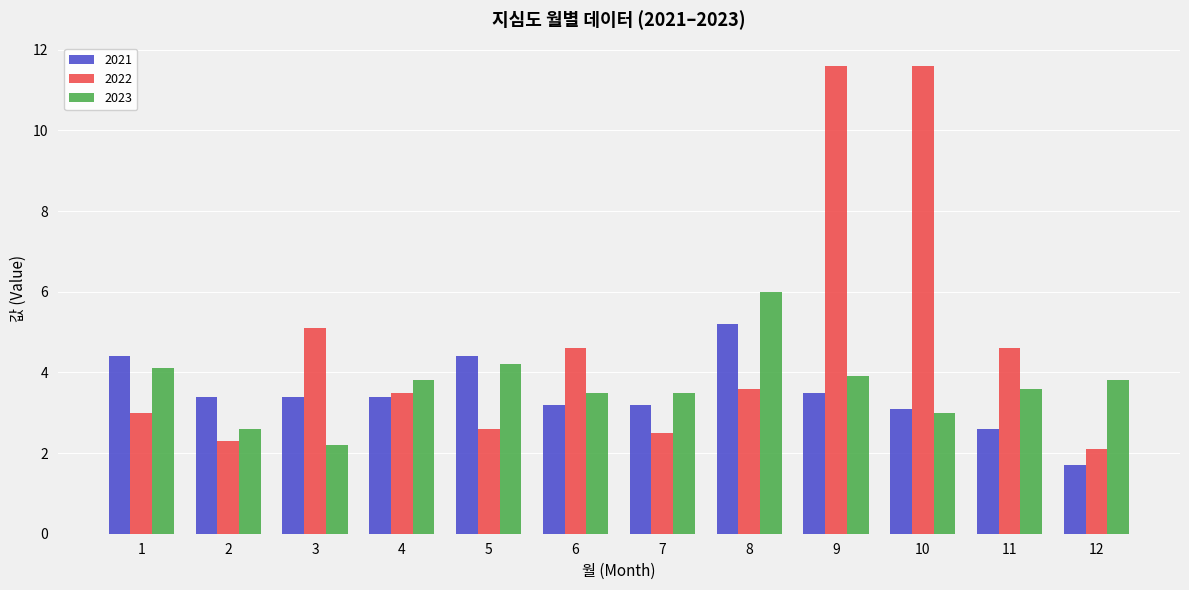

How many bars are there in each group?

3